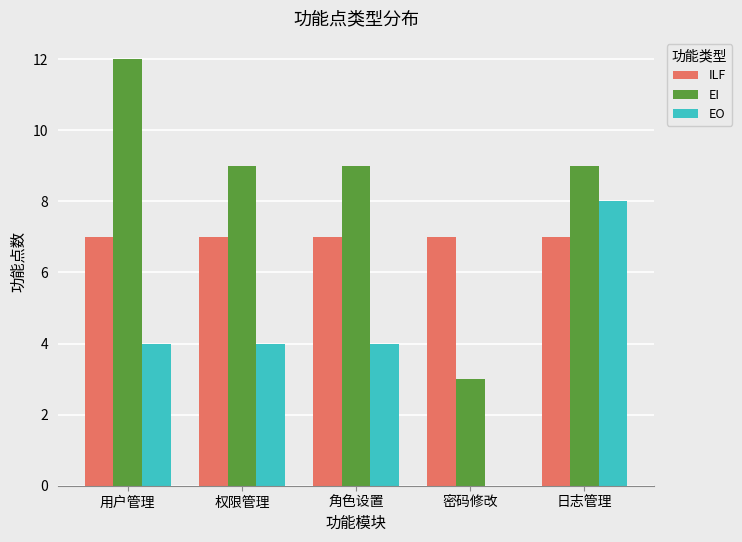

The EI series shows 4 at 密码修改. True or false?

False